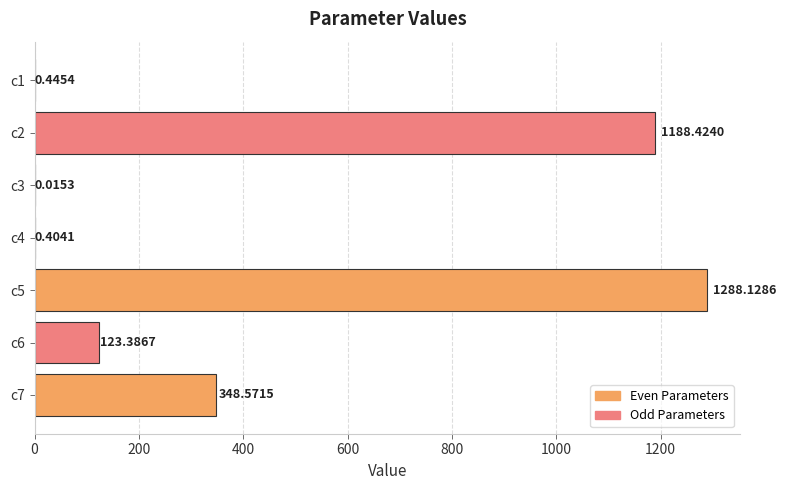

What is the change in value from c2 to c7?

-839.9